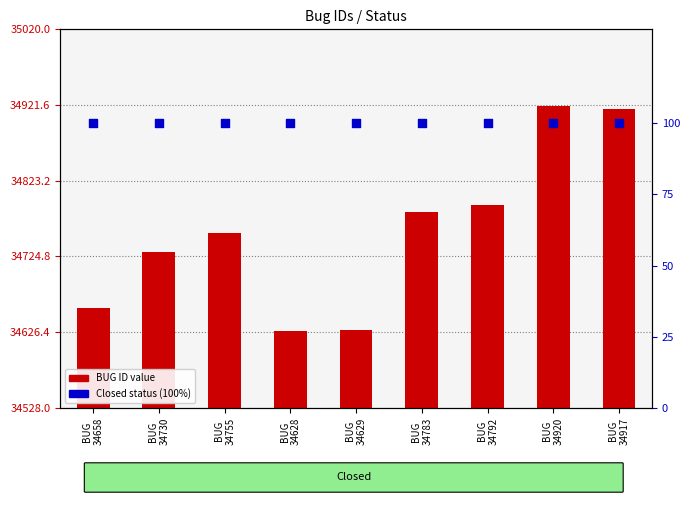

What are all the series names shown in the legend?

BUG ID, Closed status (100%)